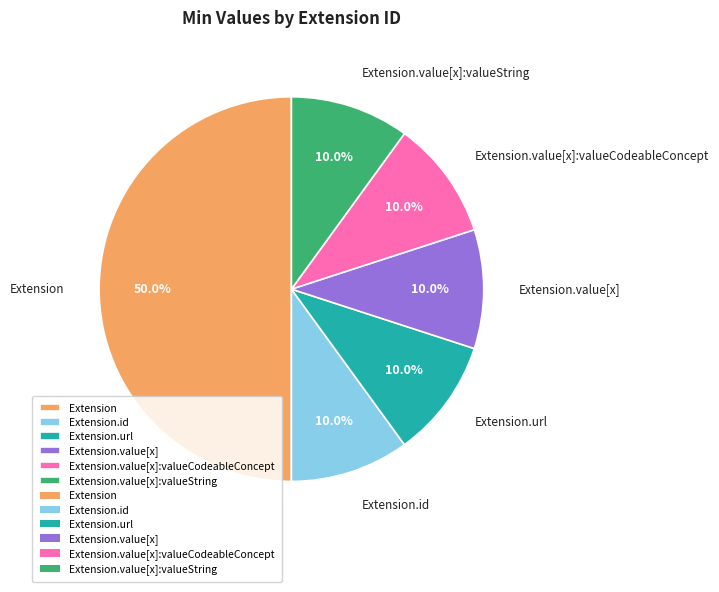

Which has a higher value, Extension.value[x] or Extension?

Extension